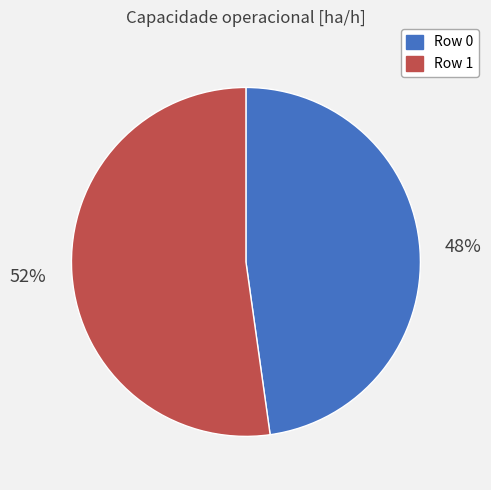

How many slices are in this pie chart?

2